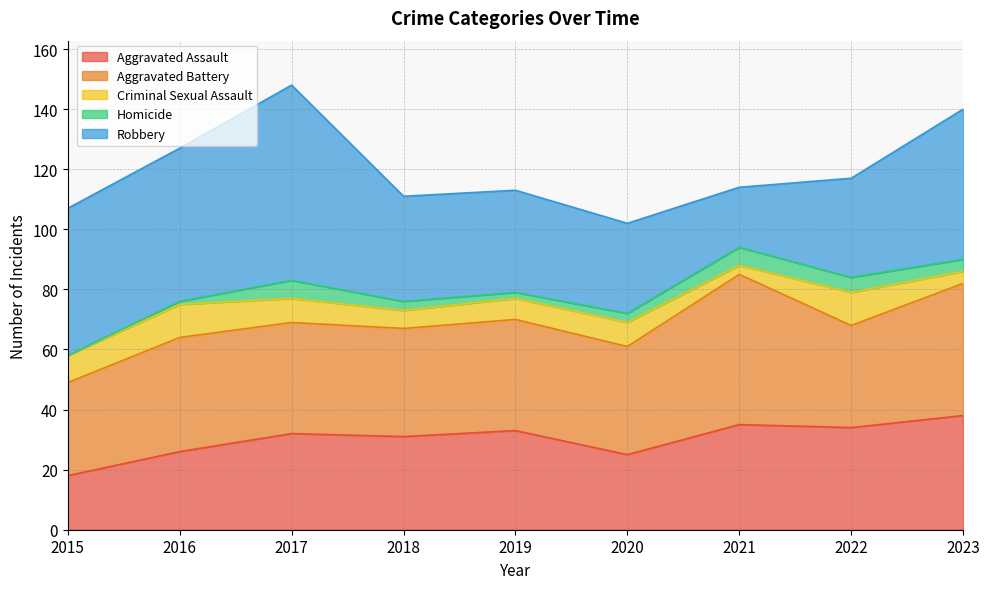

What is the difference between the maximum and minimum values in the Aggravated Battery series?

19